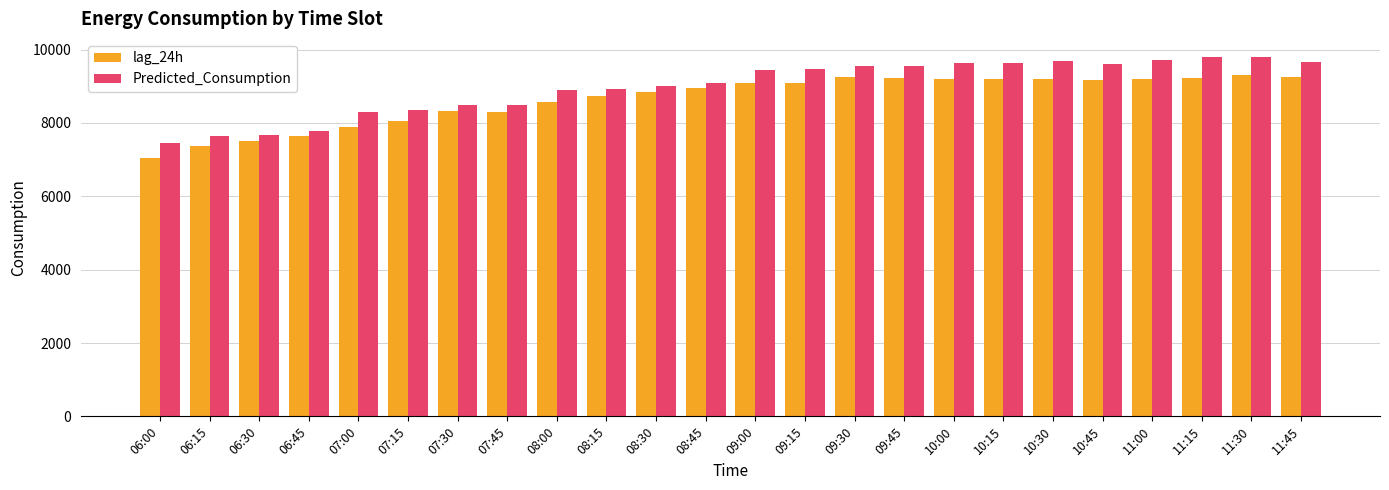

The value of Predicted_Consumption at 06:30 is 7673.9. True or false?

True